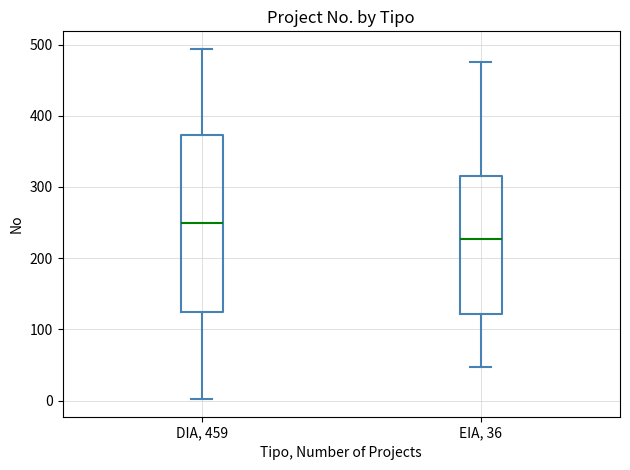

Where is the upper edge of the box for DIA, 459 on the y-axis? The values are not printed on the chart, so give them approximately, as read against the axis.

370